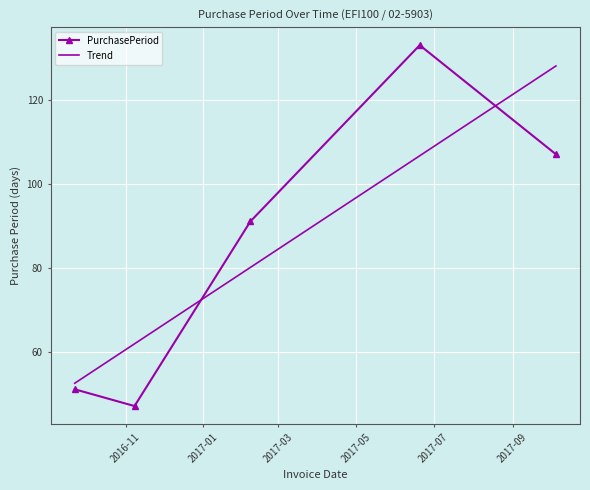

What is the highest value of the Trend series?

128.1